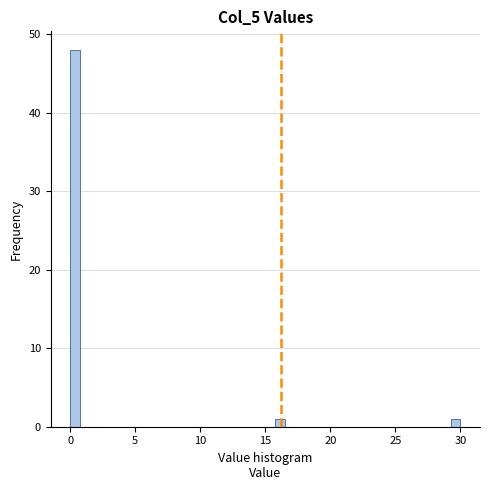

Around what value on the x-axis is the tallest bar? Give the approximate position of its centre, as read against the axis.

0.5